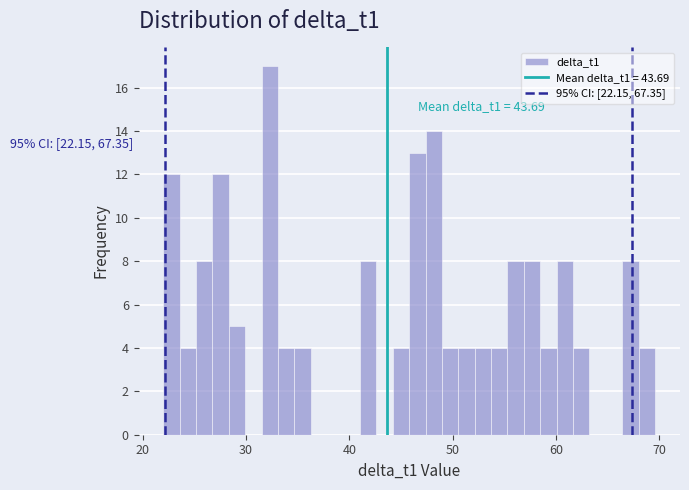

Around what value on the x-axis is the tallest bar? Give the approximate position of its centre, as read against the axis.

32